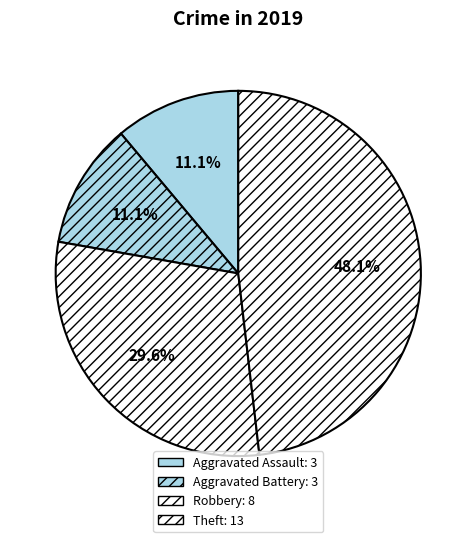

Is it true that Theft is 48% of the pie?

True